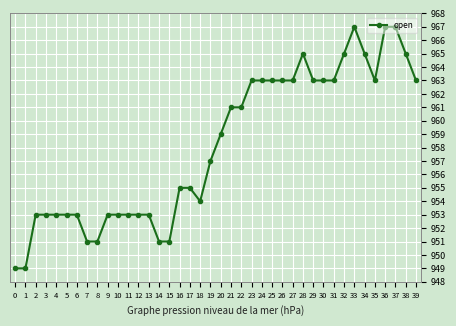

What is the greatest value displayed?

967